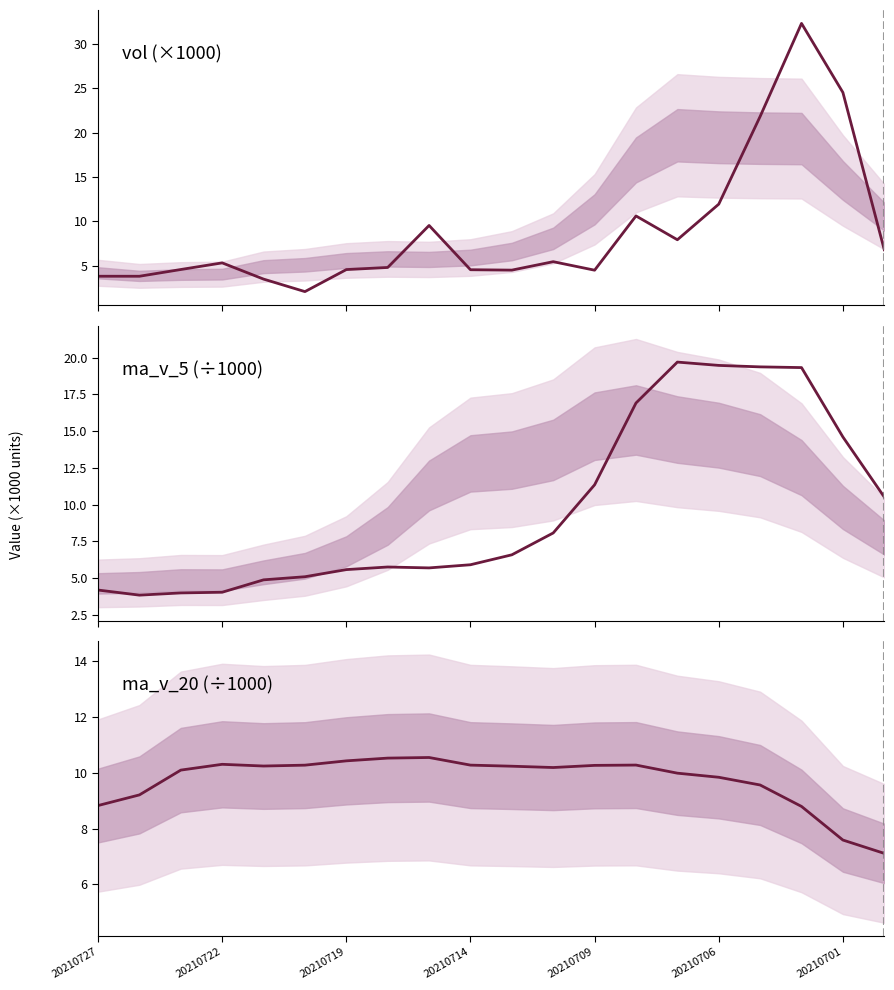

How many interior local peaks does the ma_v_5 series have?

2